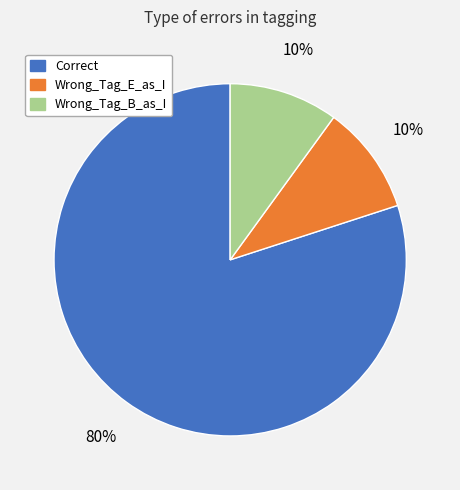

Which slice represents more than half of the pie?

Correct